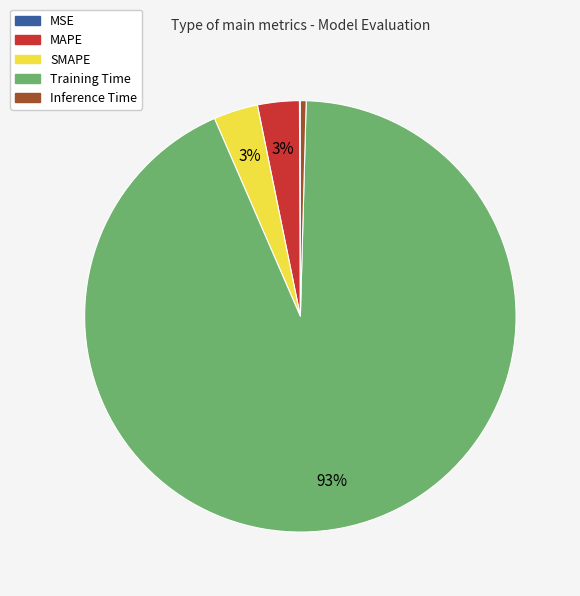

The MAPE slice represents 3% of the pie. True or false?

True